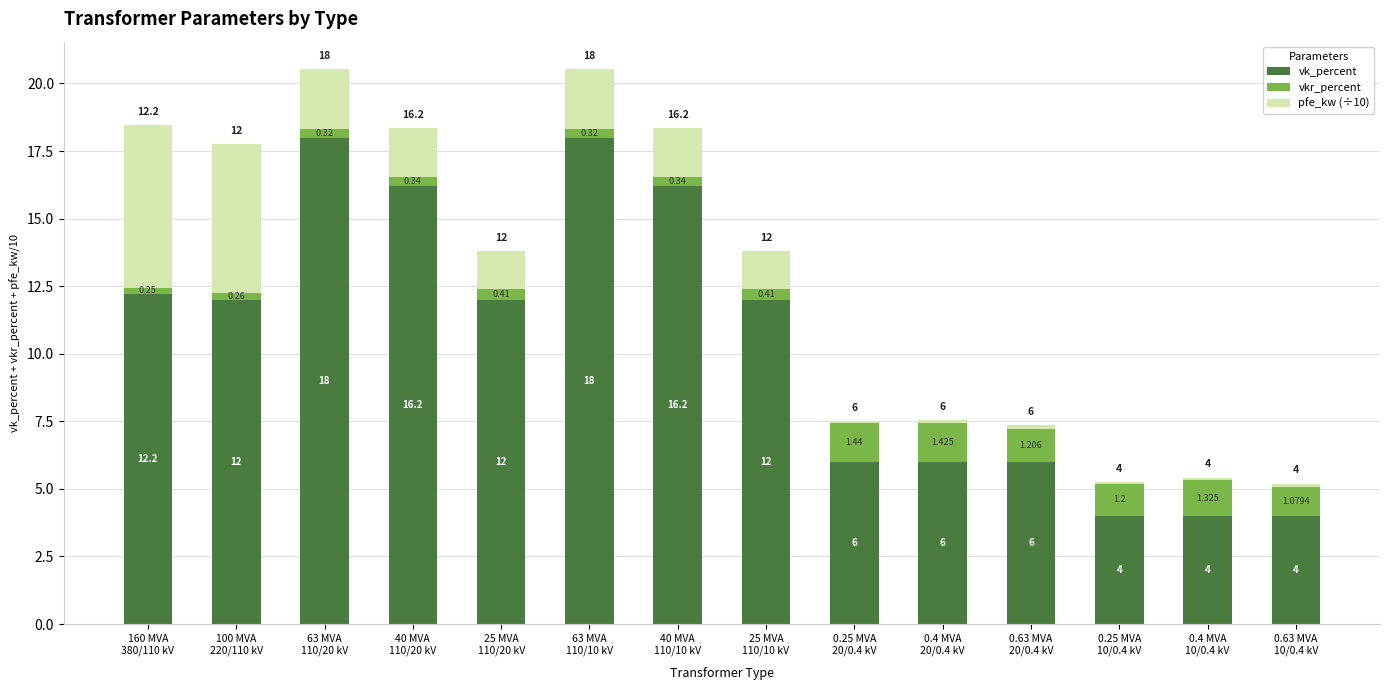

Does the chart contain stacked bars?

Yes